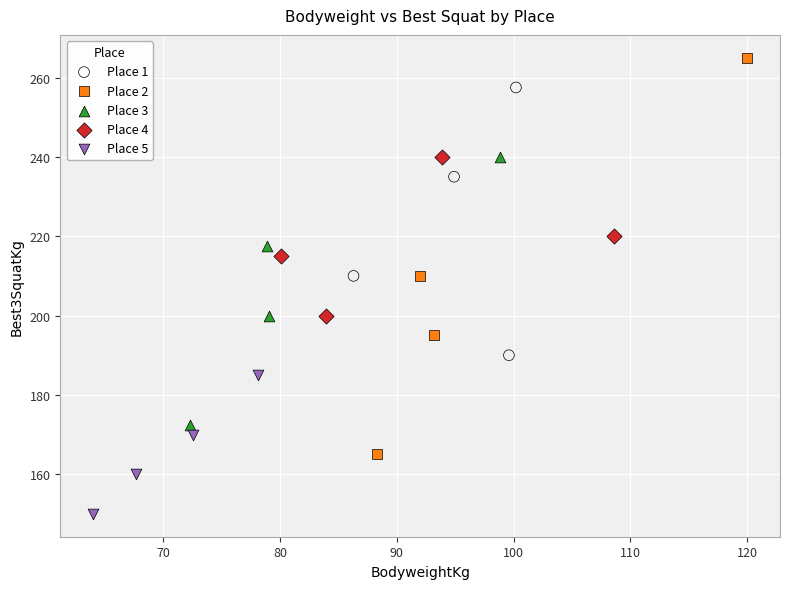

Which series contains the lowest Y value?

Place 5